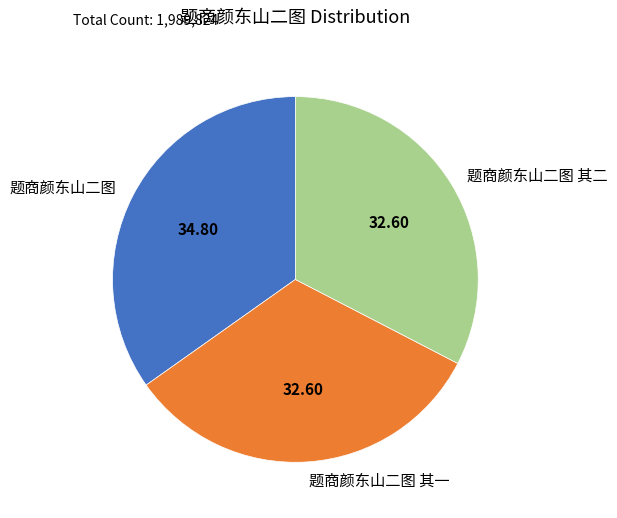

Does 题商颜东山二图 其一 account for over 50% of the chart?

No